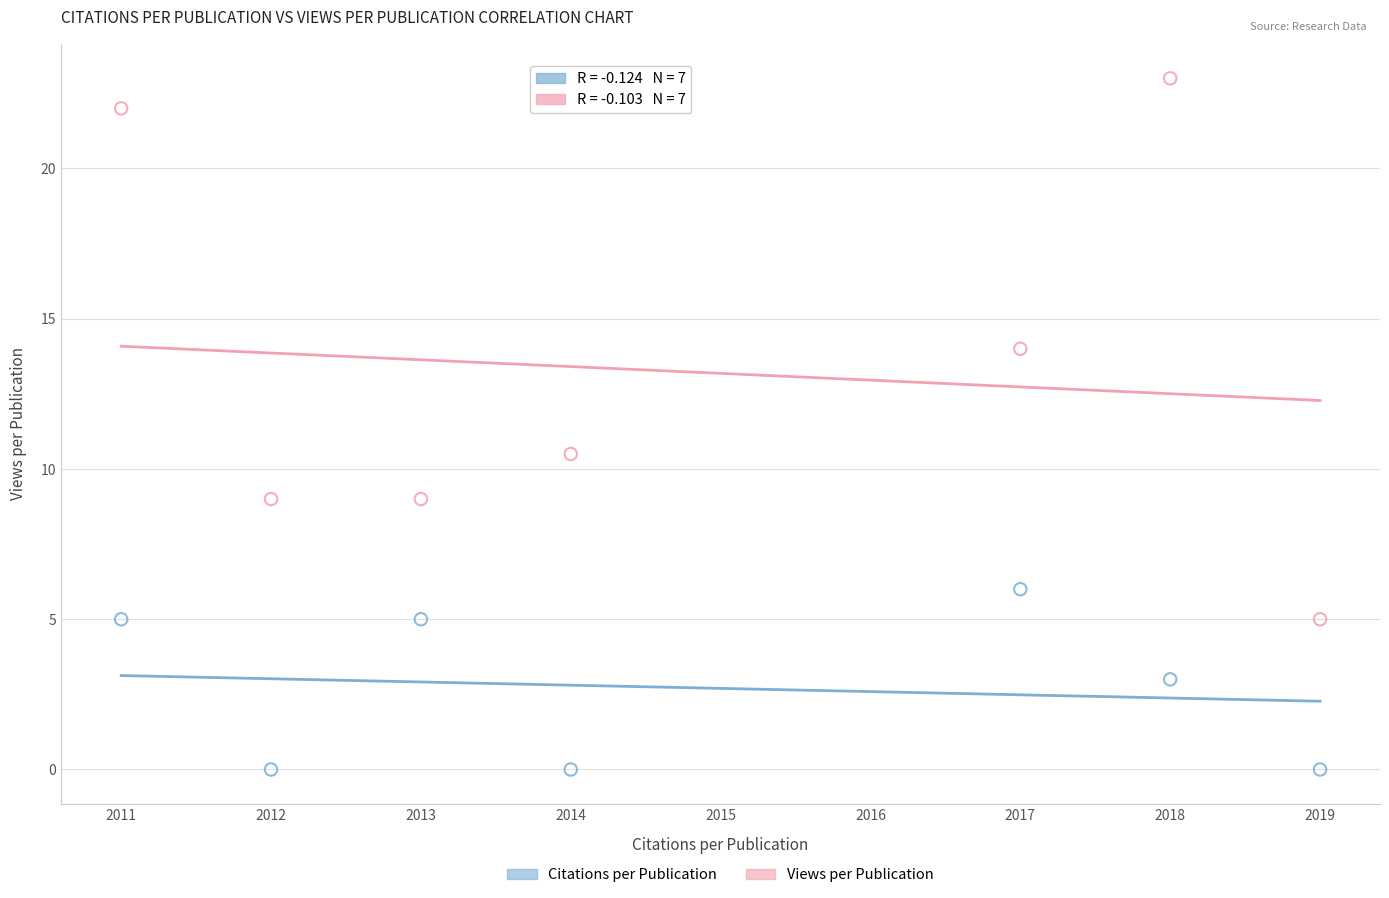

Which series reaches the maximum Y coordinate?

Views per Publication